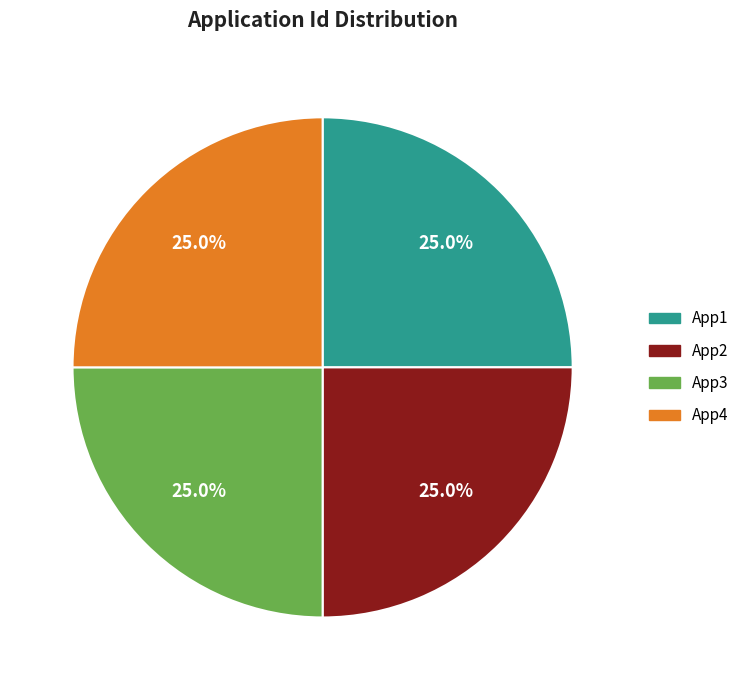

Does App2 represent more than half of the total?

No